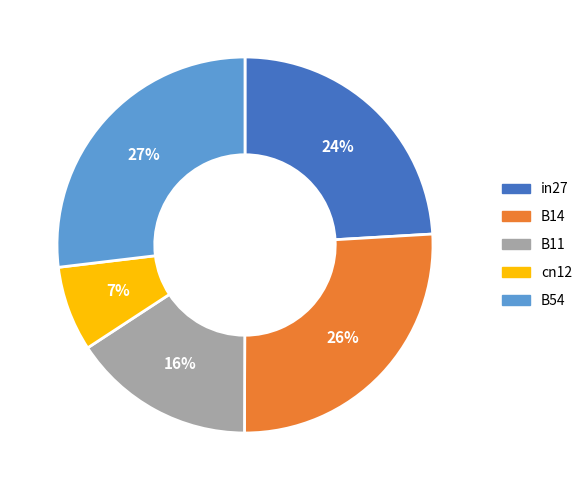

How many segments does this pie chart have?

5